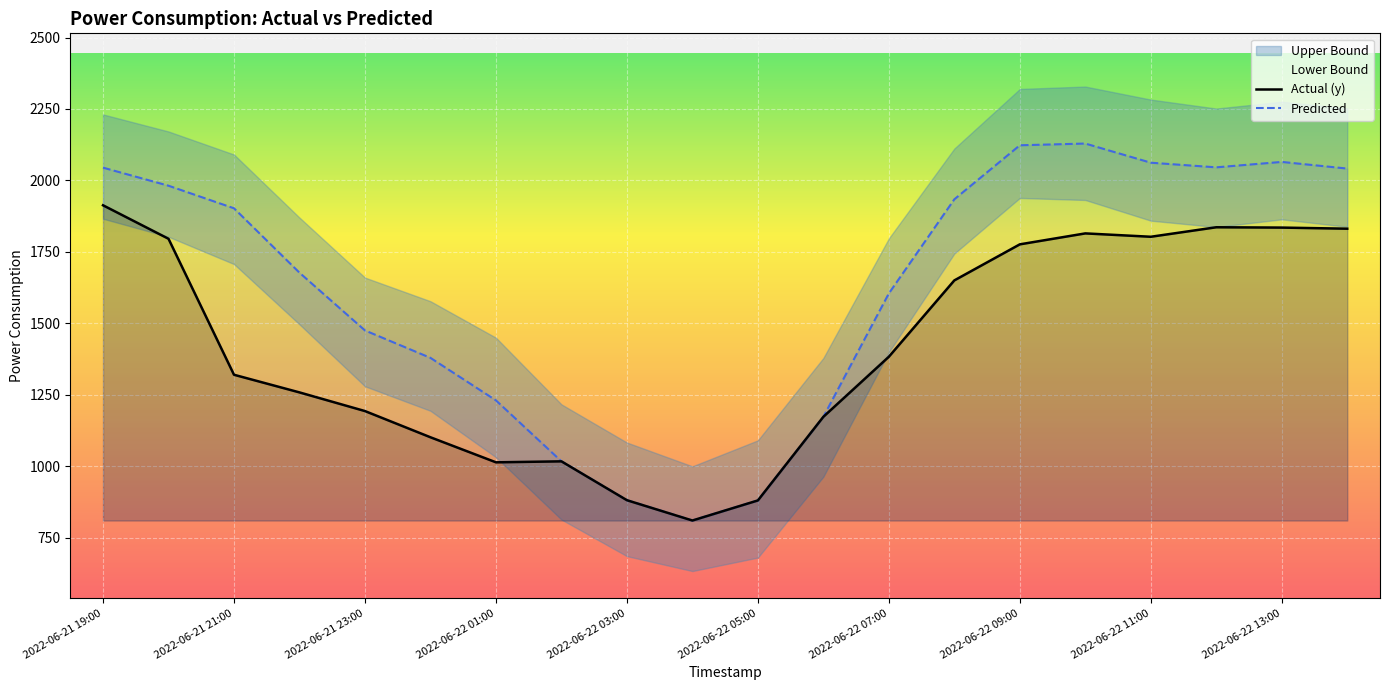

What is the difference between the maximum and second lowest values in the Actual (y) series?

1032.9